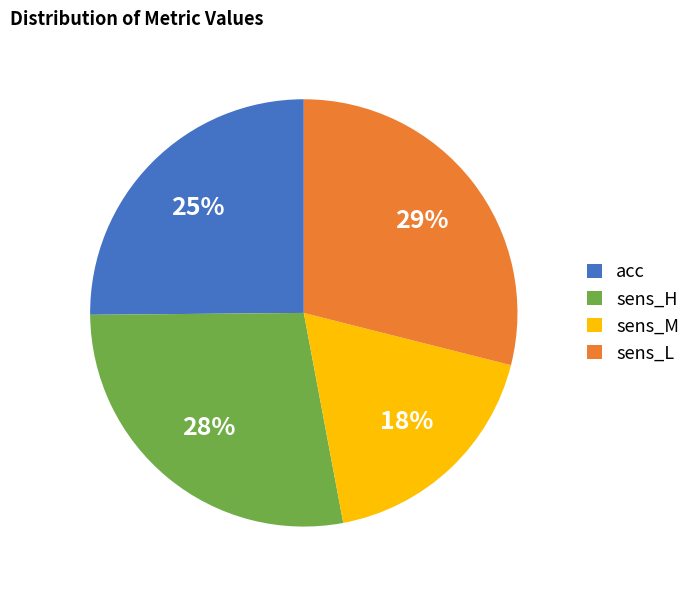

To the nearest percent, what percentage of the pie is sens_L?

29%